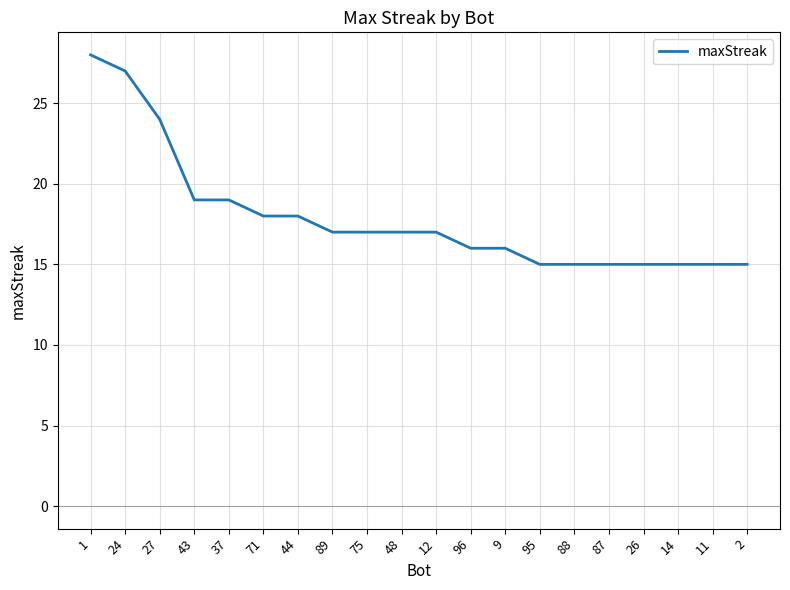

Reading right to left, what are all the values shown in this chart?

15	15	15	15	15	15	15	16	16	17	17	17	17	18	18	19	19	24	27	28